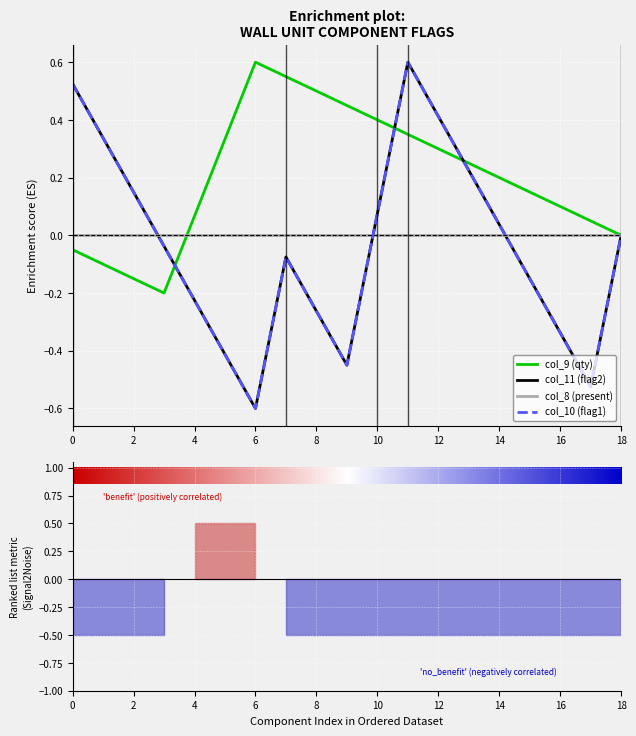

What is the sum of all col_11 (flag2) values?

5